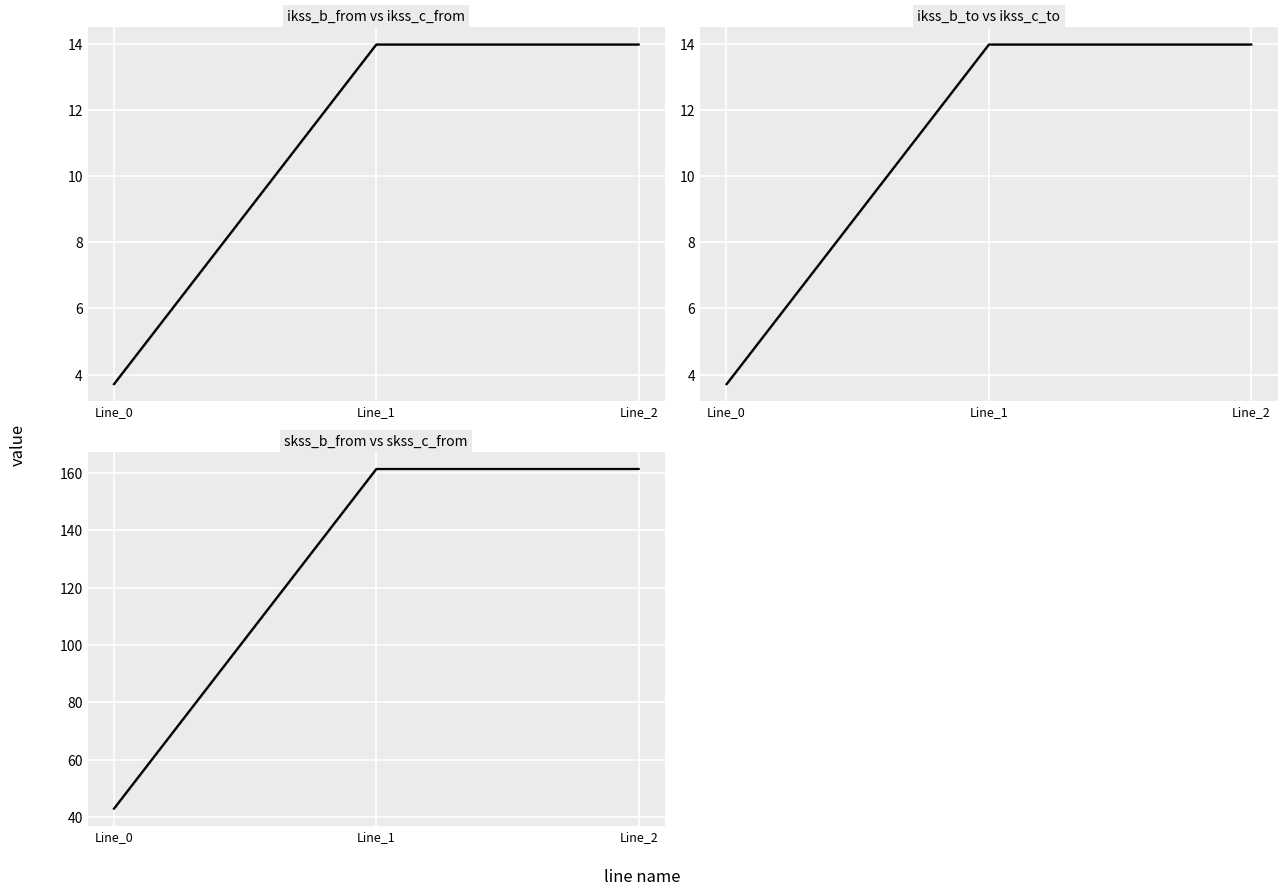

Which category has the lowest value across all series?

Line_0